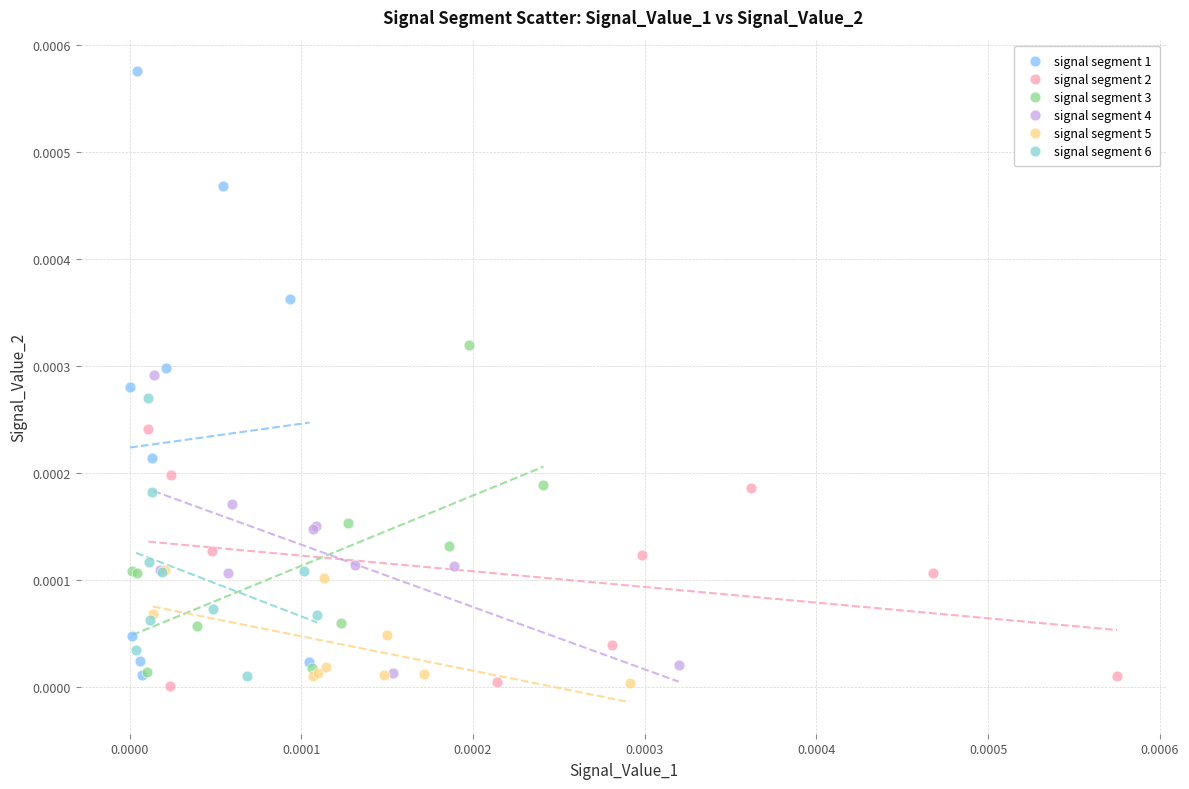

Which series has the widest spread of Y values?

signal segment 1